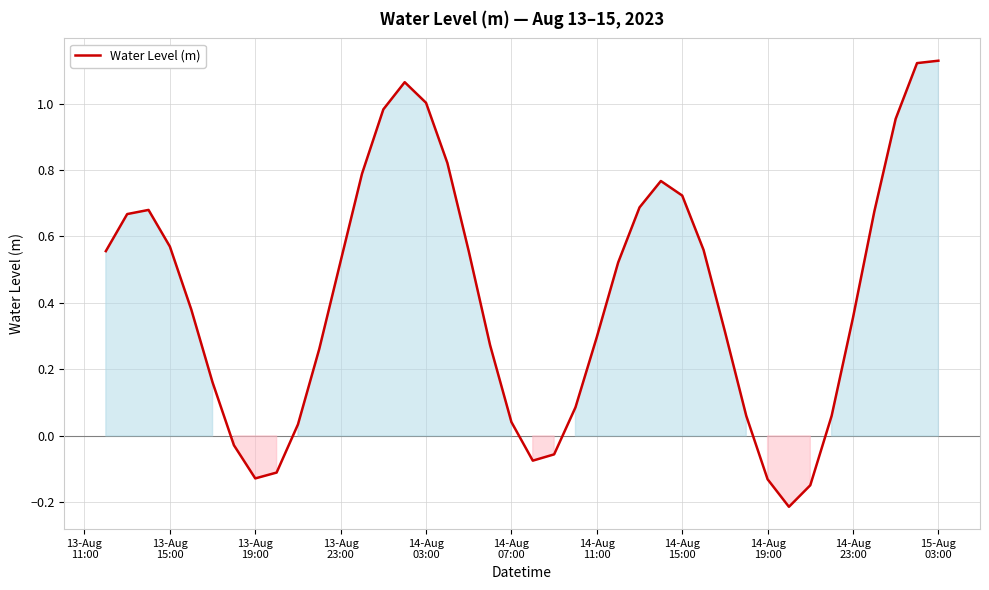

How many values are above zero?

32